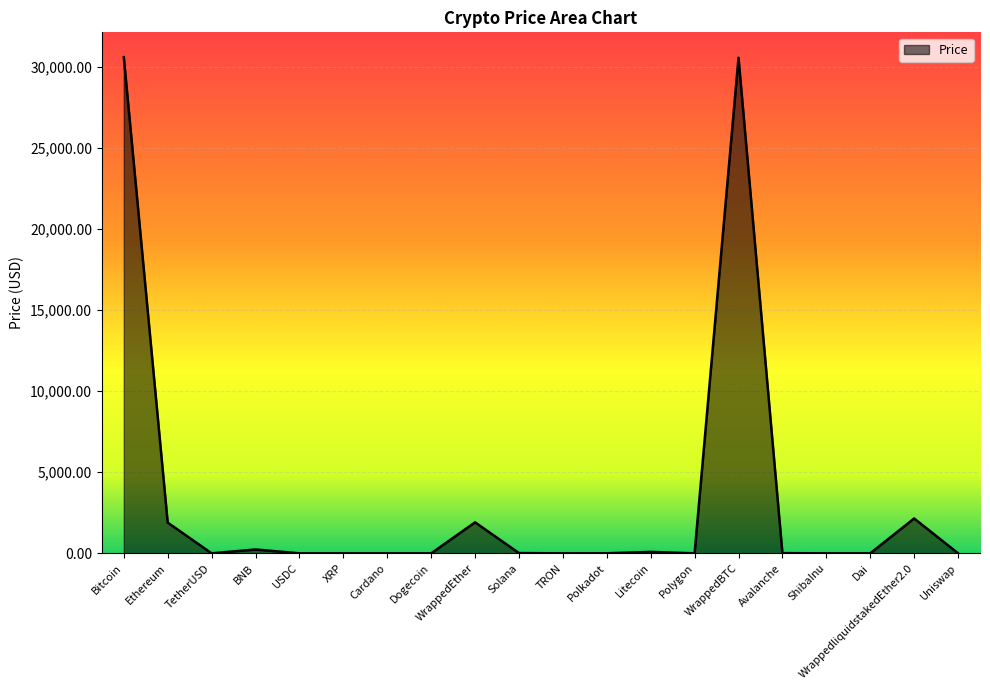

What is the average value?

3372.1